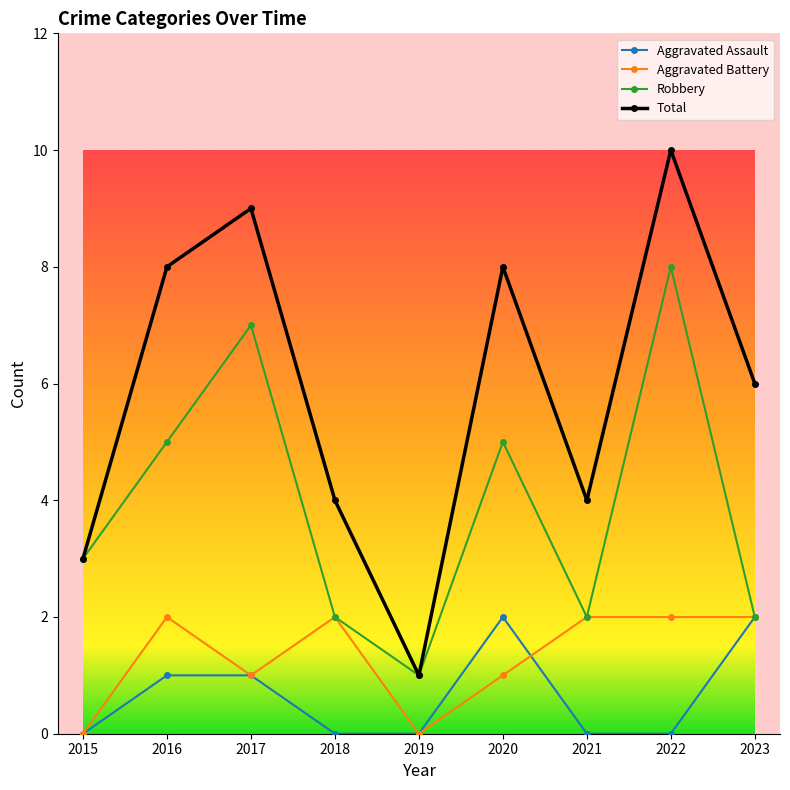

The Total series shows 3 at 2016. True or false?

False